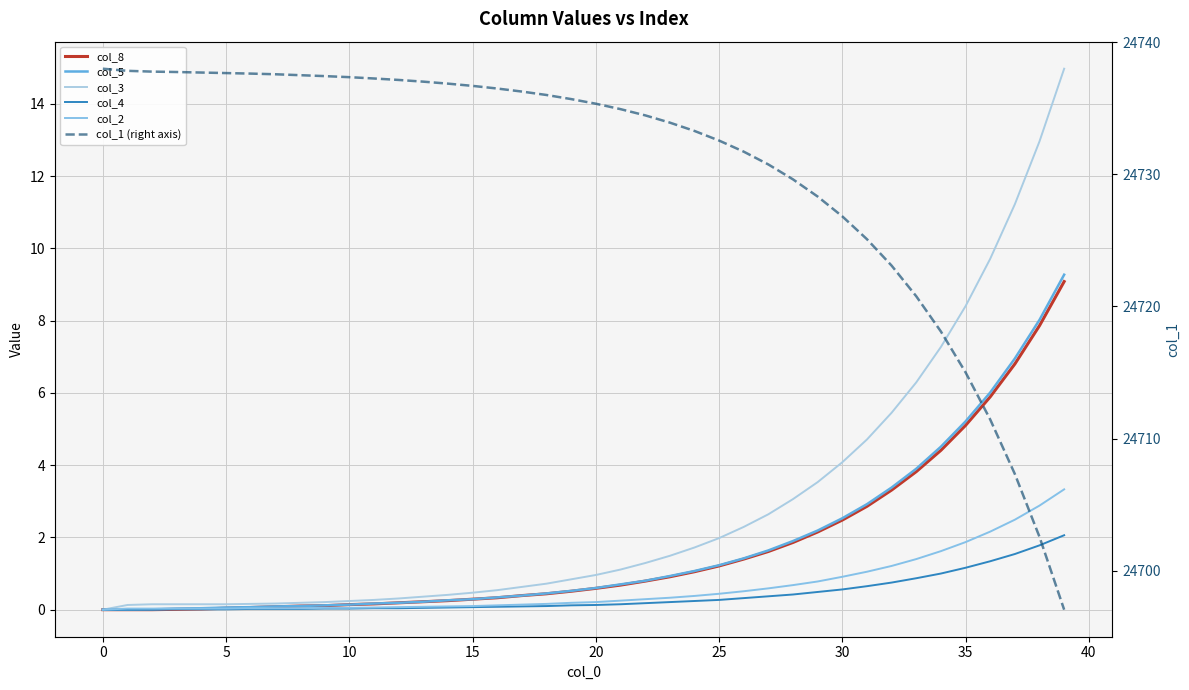

How many distinct data groups are displayed?

6